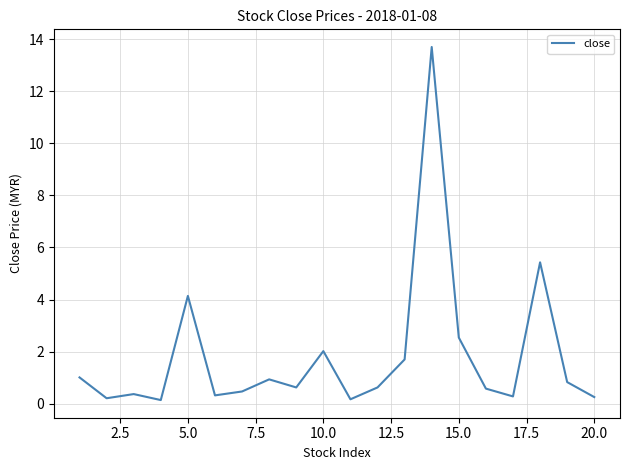

What is the maximum value shown in the chart?

13.7